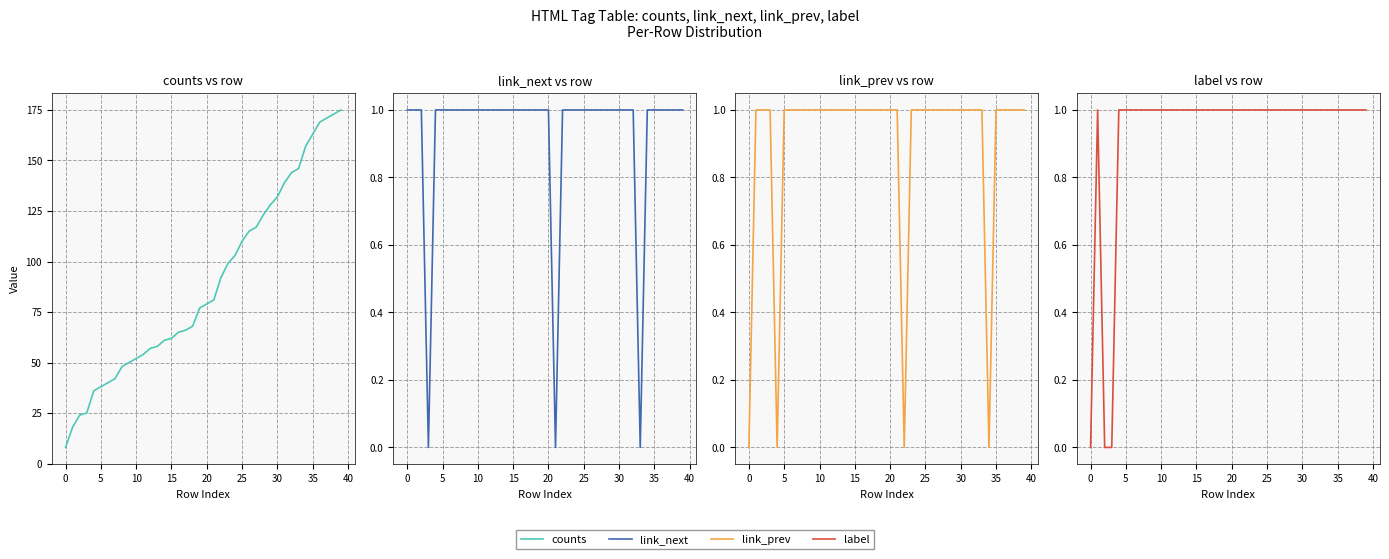

Which series changed the most between 14 and 37?

counts